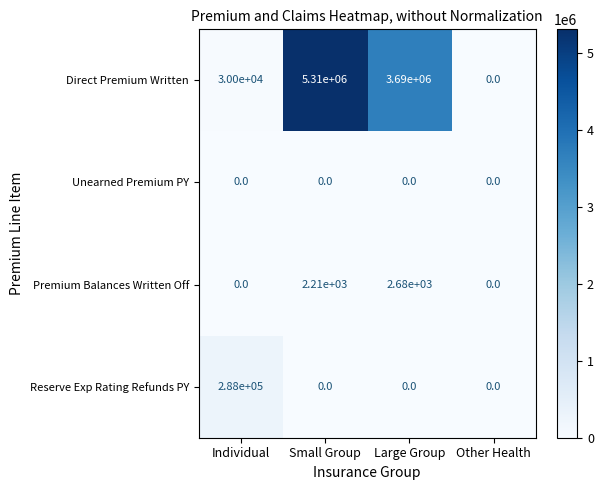

Which series has the largest total across all categories?

Direct Premium Written